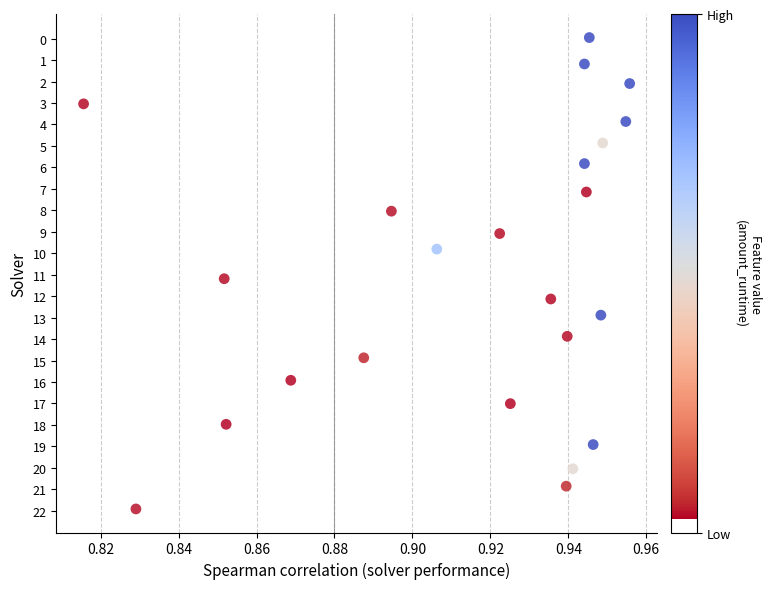

What is the range of Y values (max minus min)?

22.0